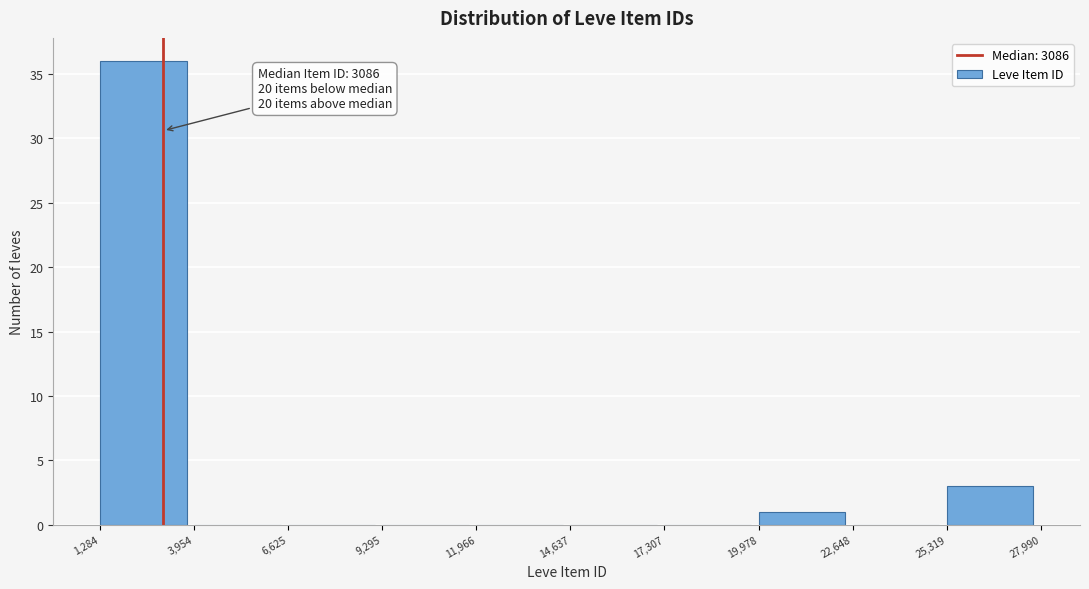

Over which range of the x-axis is the bar tallest?

1,284 to 3,954